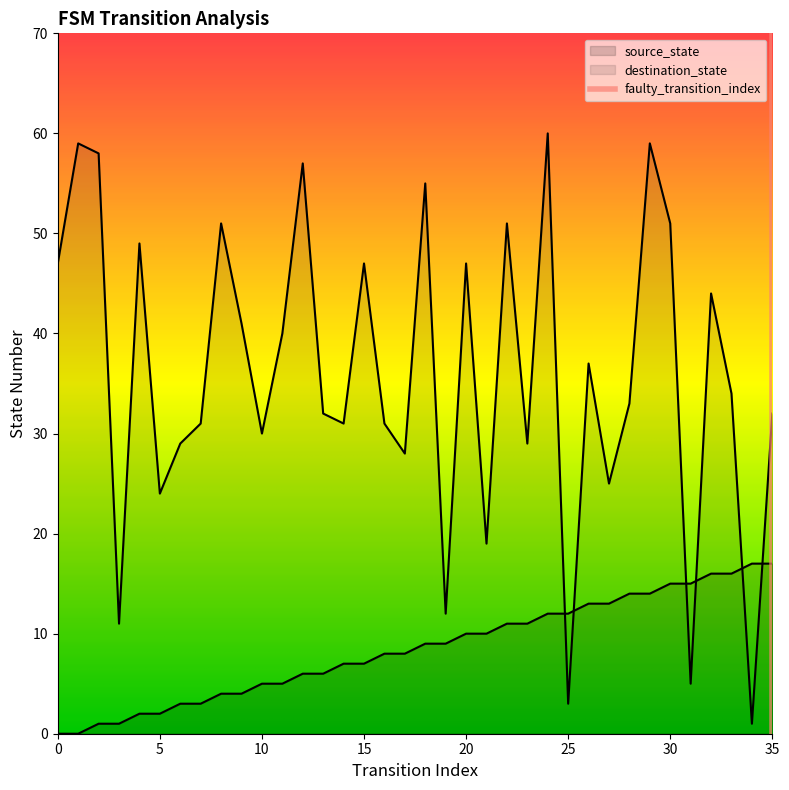

How many data points in source_state are above 9?

16